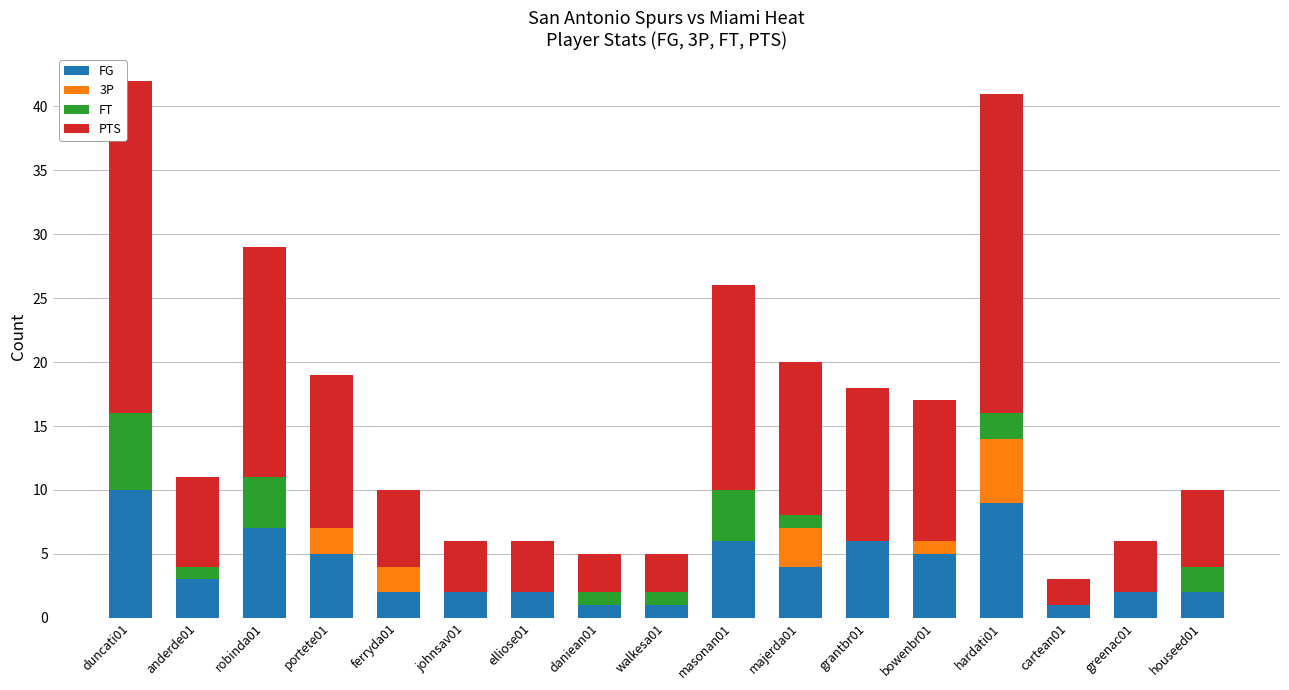

What is the maximum value for FG?

10